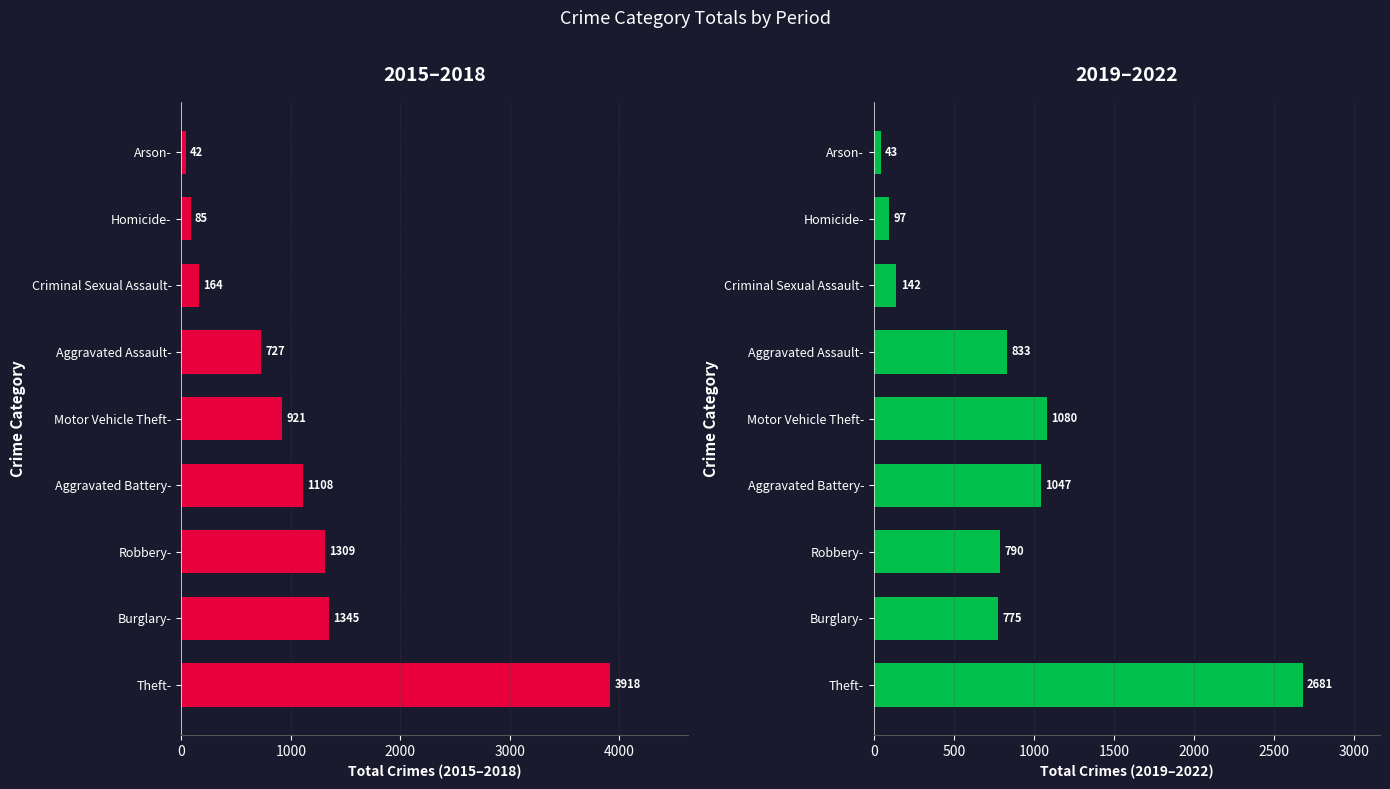

Is the value of 2015-2018 Total at Homicide- greater than the value of 2019-2022 Total at Criminal Sexual Assault-?

No